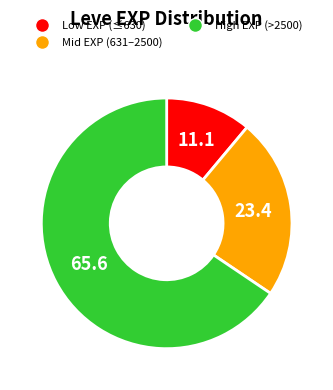

Does any single category account for the majority?

Yes